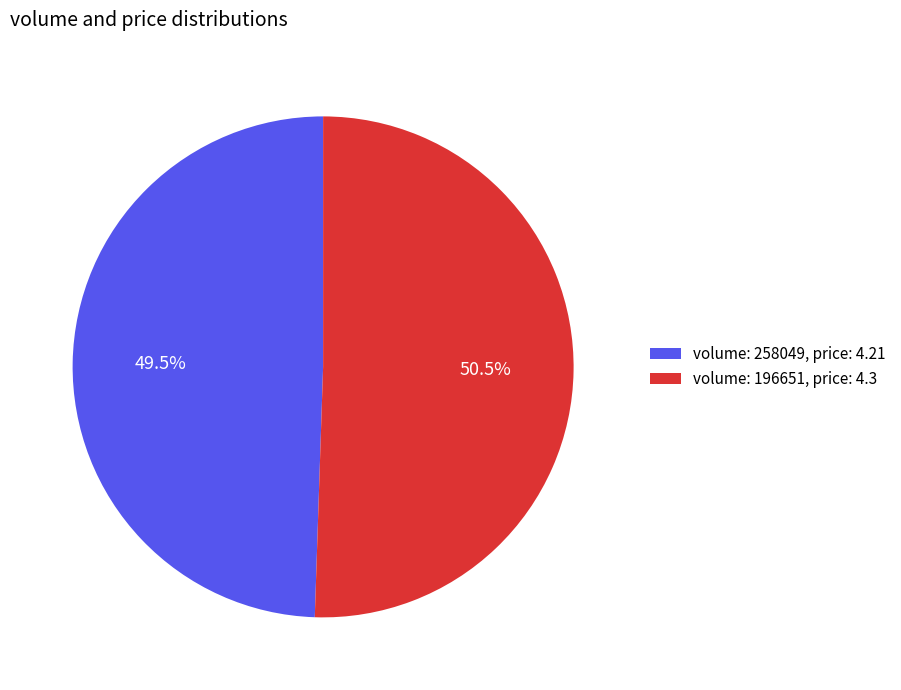

Rank the categories by value from lowest to highest.

volume: 258049, price: 4.21, volume: 196651, price: 4.3